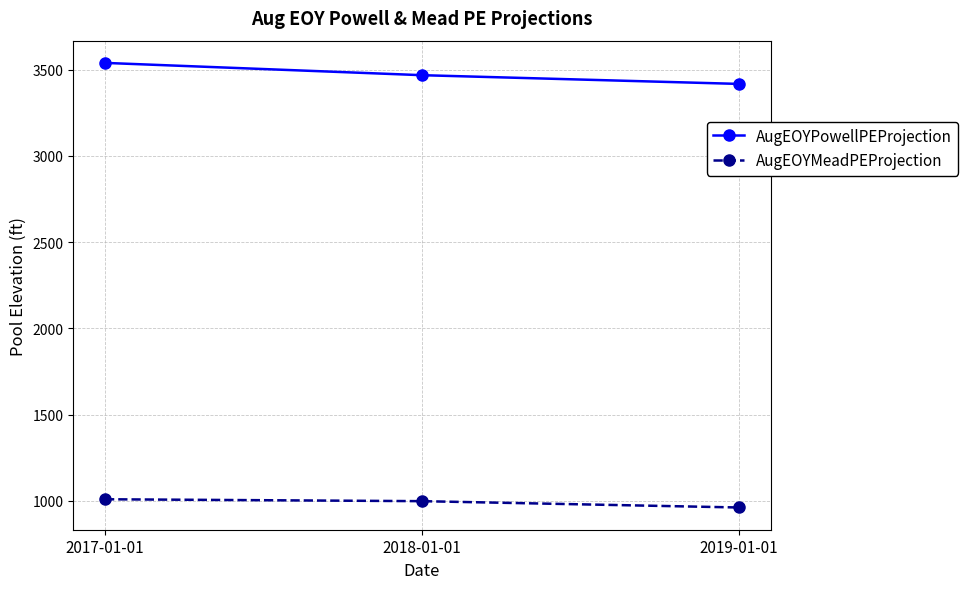

At how many categories does at least one series exceed 1655?

3